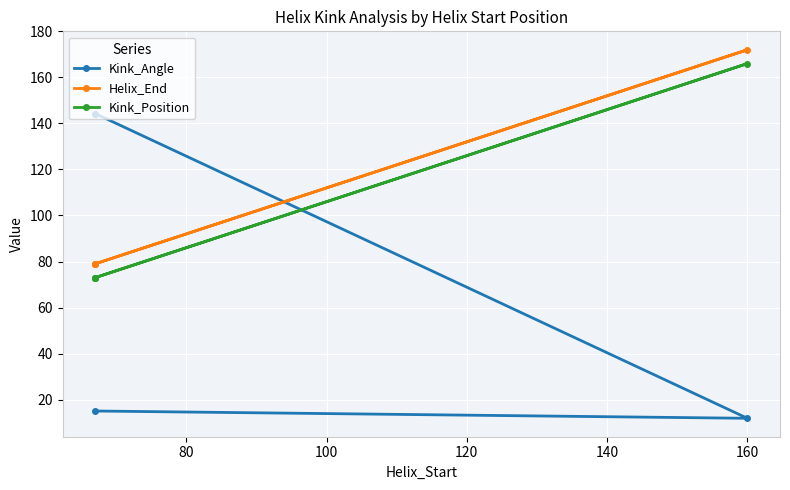

Is it true that Kink_Position equals 96.2 at 60?

False